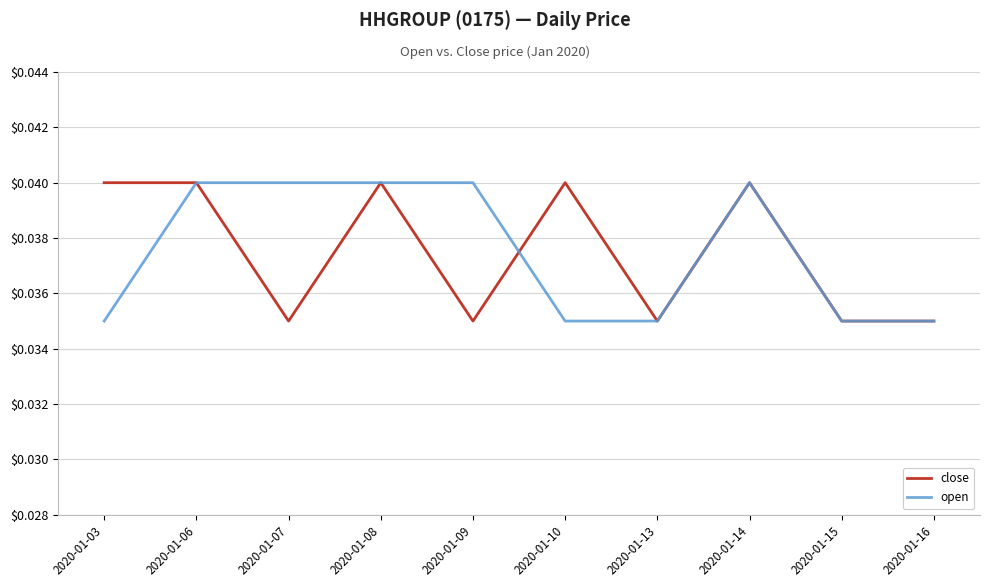

Is it true that close equals 0.1 at 2020-01-07?

False